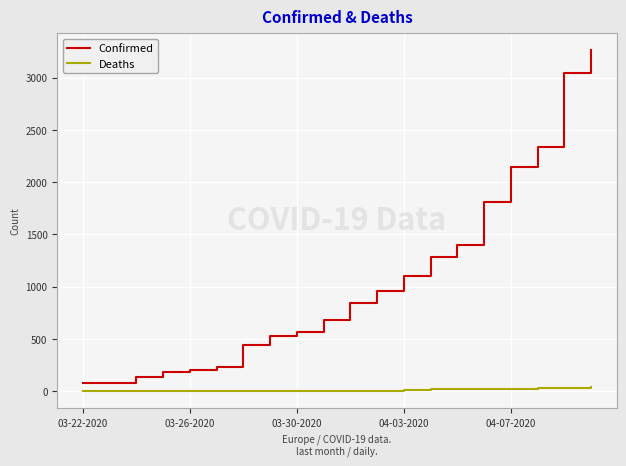

List the series in order of their peak value, highest first.

Confirmed, Deaths